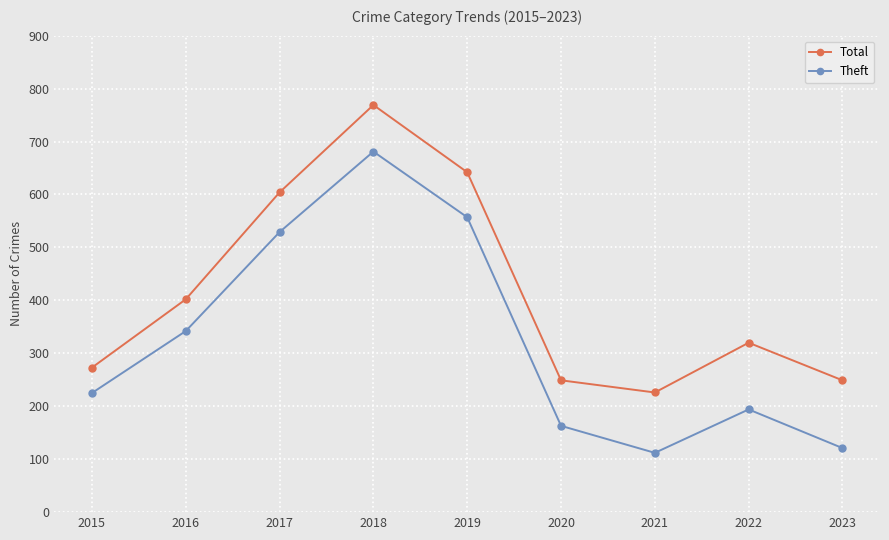

What is the total value across all series at 2023?

370